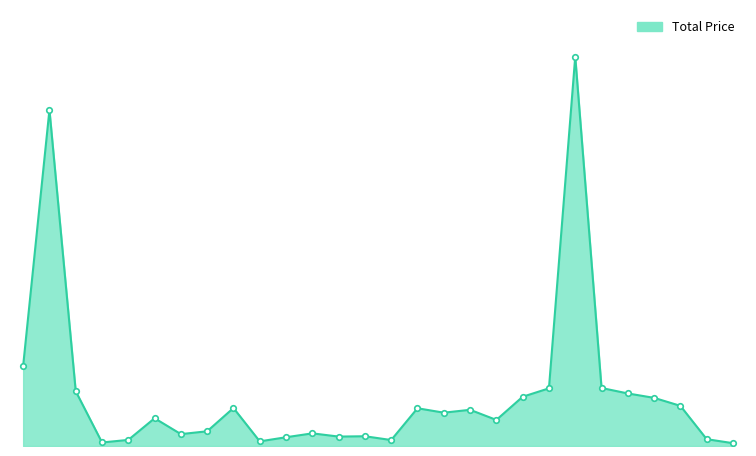

Does the chart have visible grid lines?

No